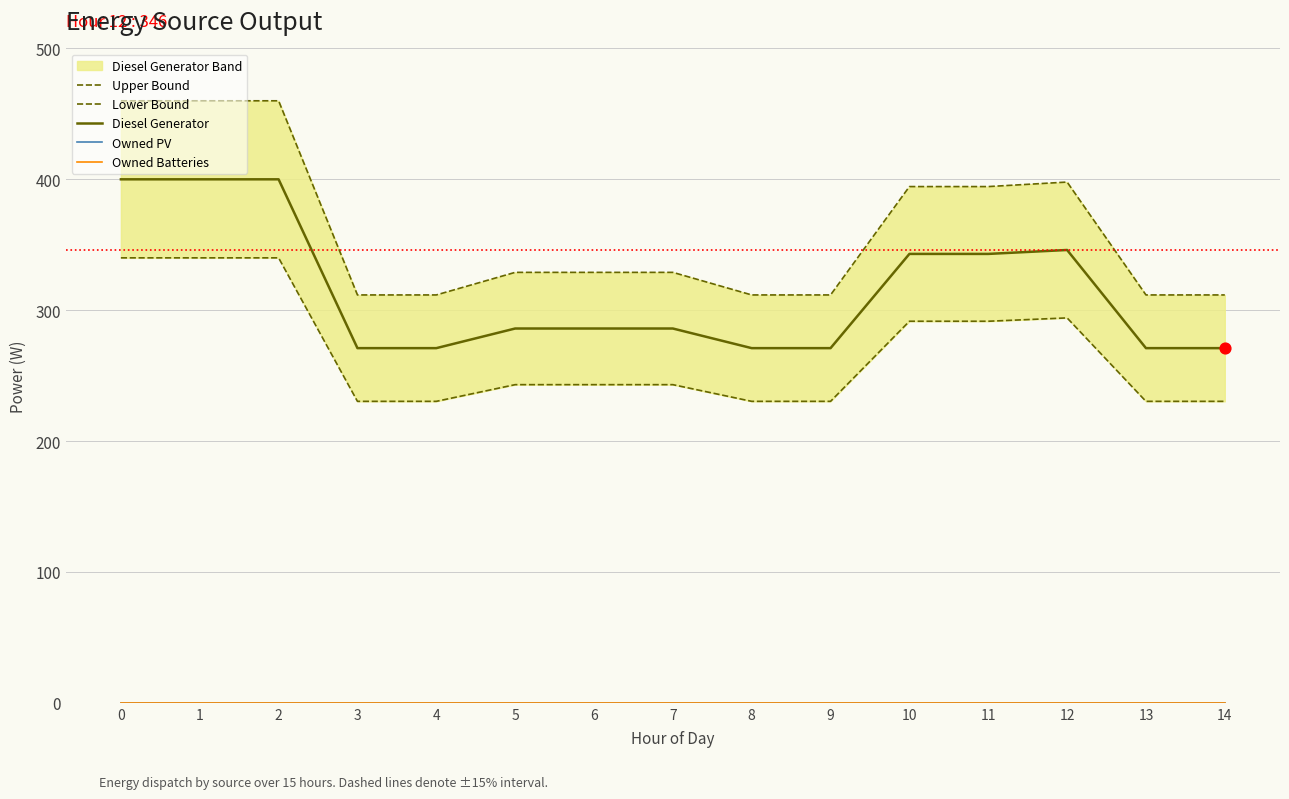

Which series contains the highest Y value?

Upper Bound